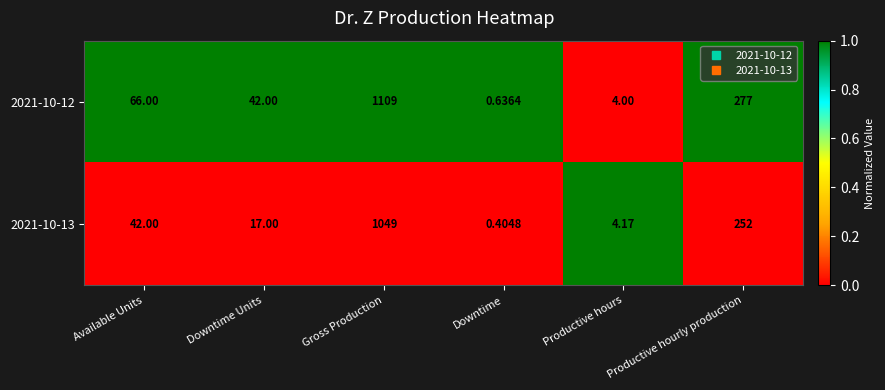

At which label does 2021-10-13 reach its minimum?

Downtime